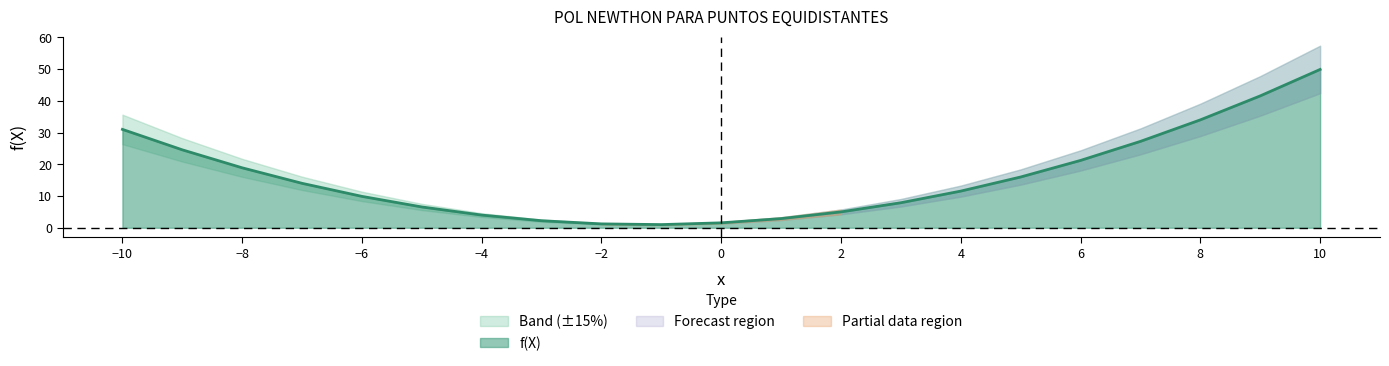

What is the maximum value for f(X)?

49.9